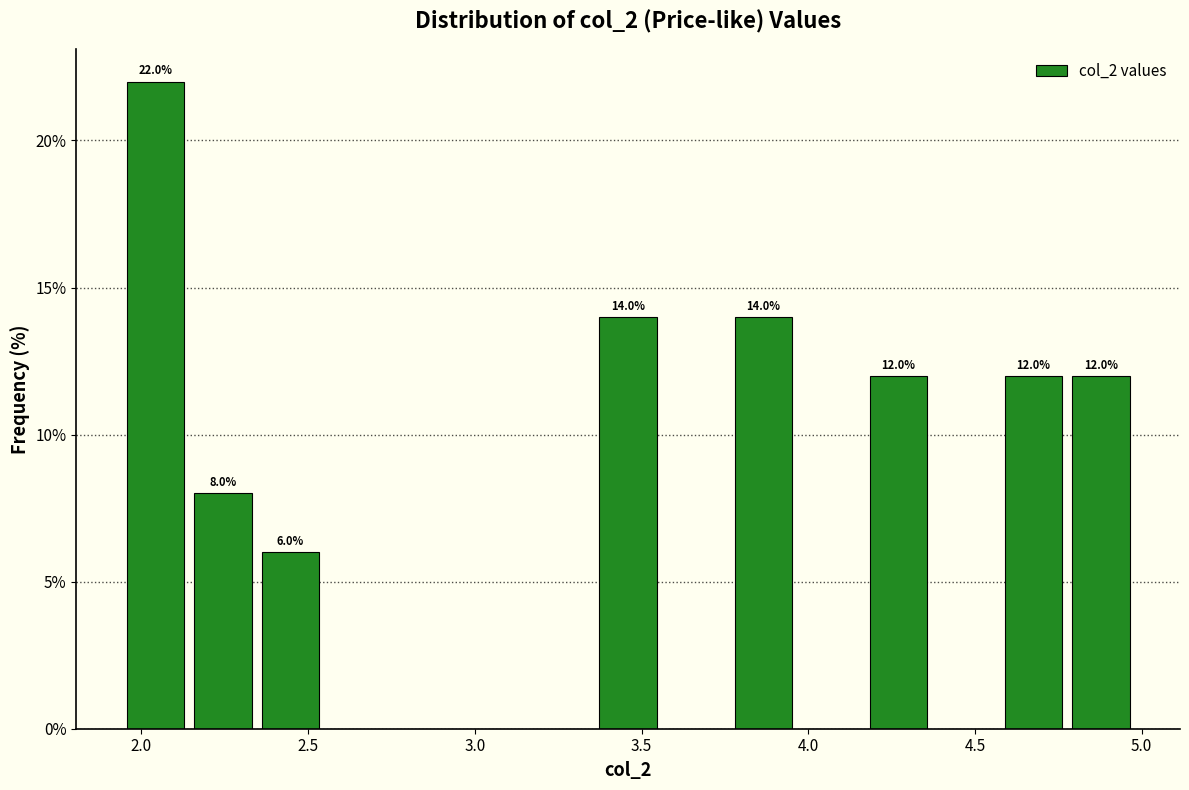

Which range on the x-axis has the tallest bar?

1.95 to 2.15